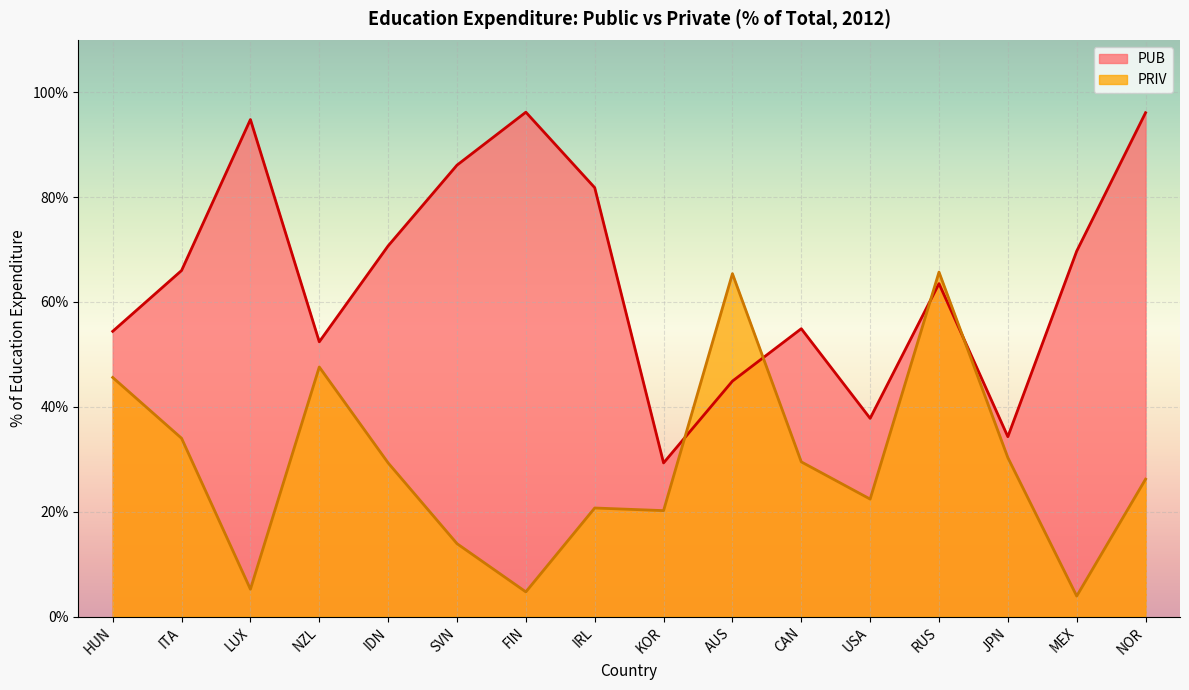

What is the sum of the PUB values at SVN and HUN?

140.5